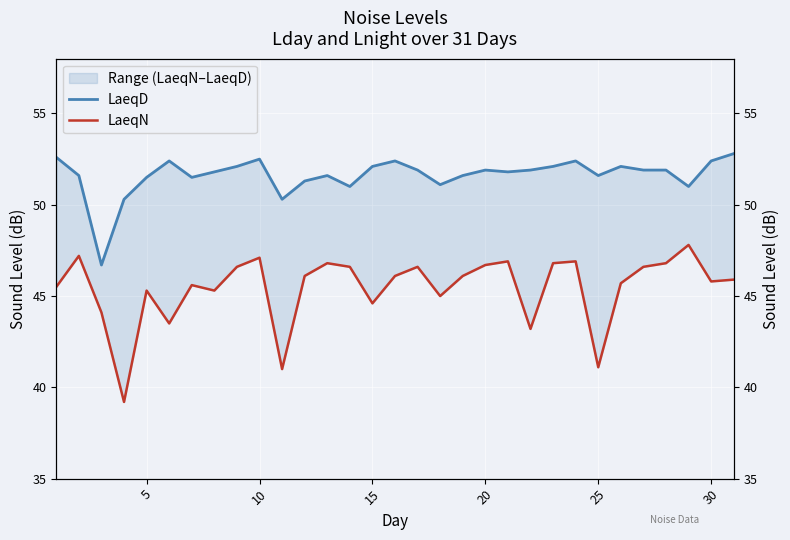

What is the value of the LaeqN point at the 19th from the left?

46.1